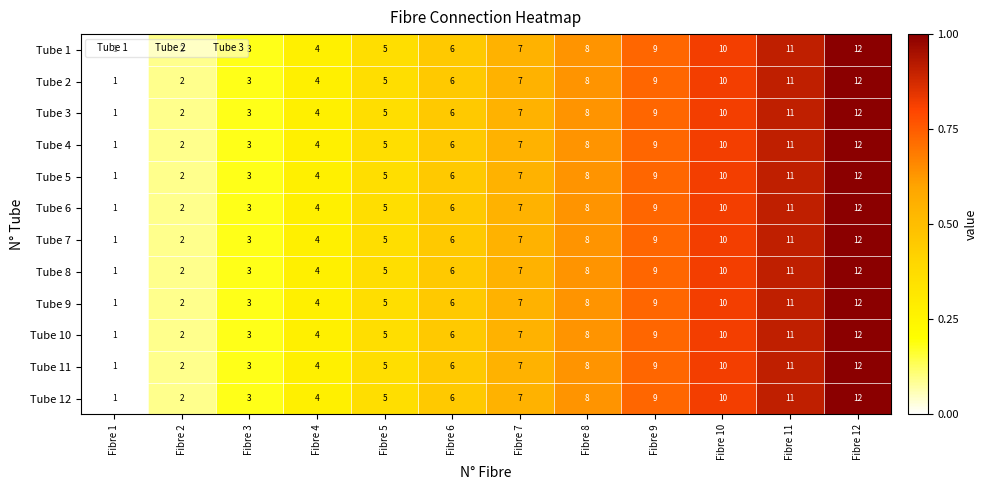

At which category is the sum across all series the highest?

Fibre 12